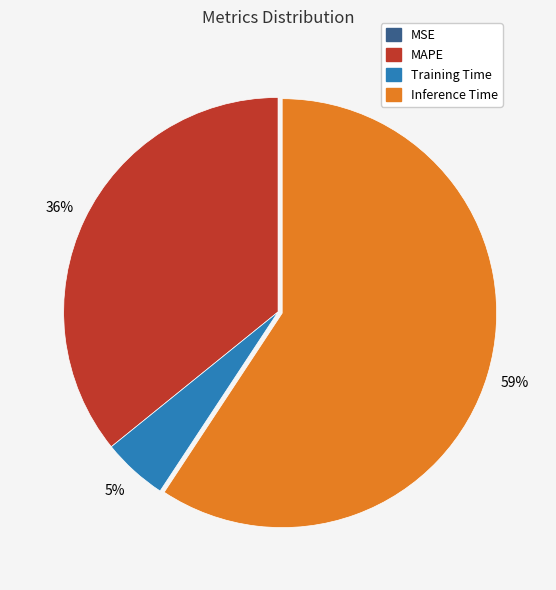

Is there a majority slice in this chart?

Yes